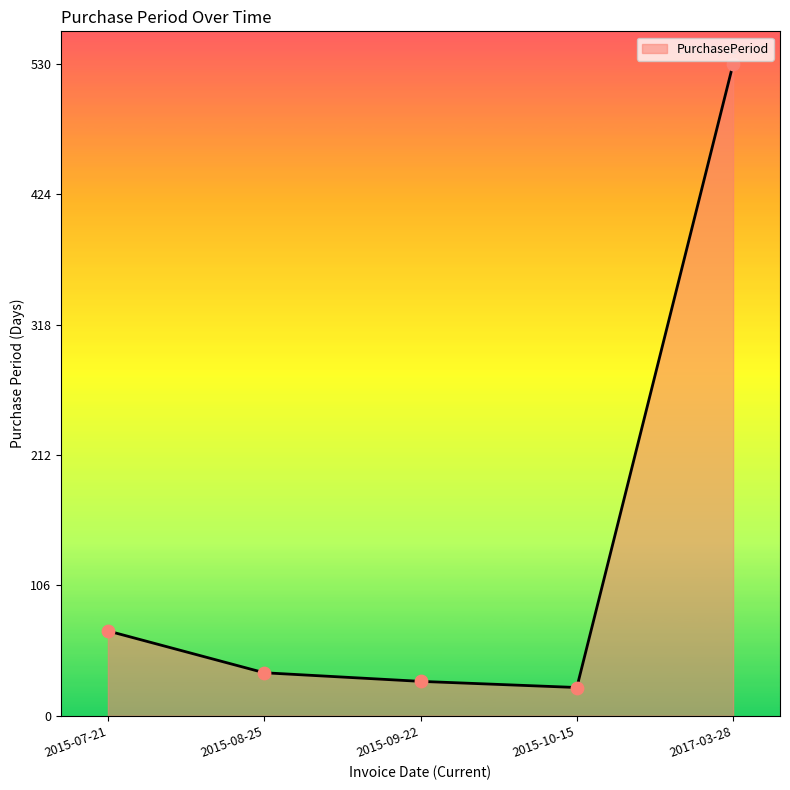

Which has a higher value, 2015-08-25 or 2015-10-15?

2015-08-25